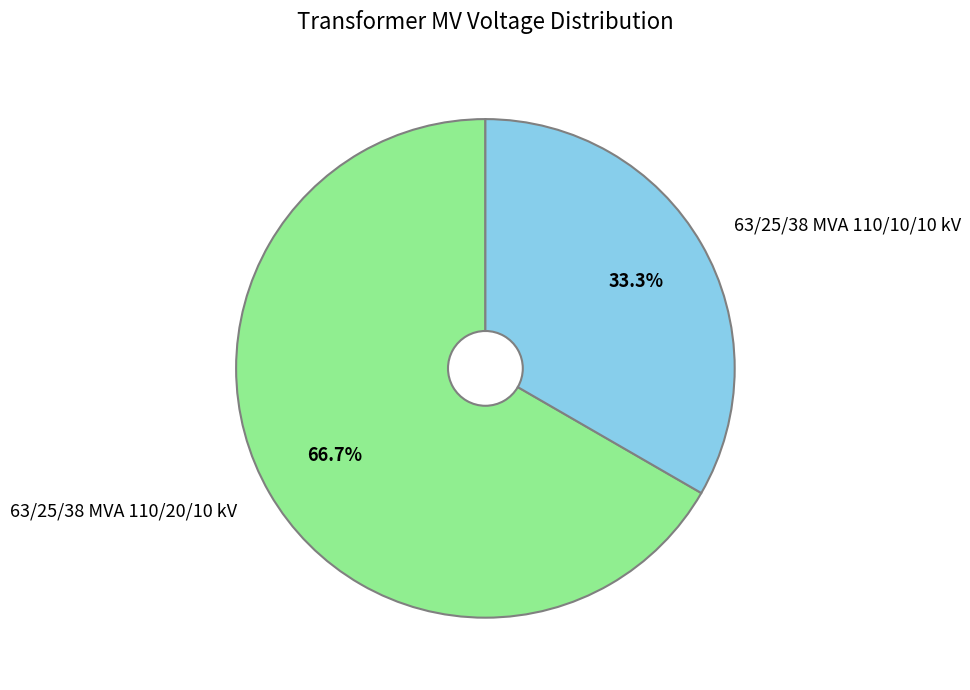

What is the smallest slice in the pie chart?

63/25/38 MVA 110/10/10 kV